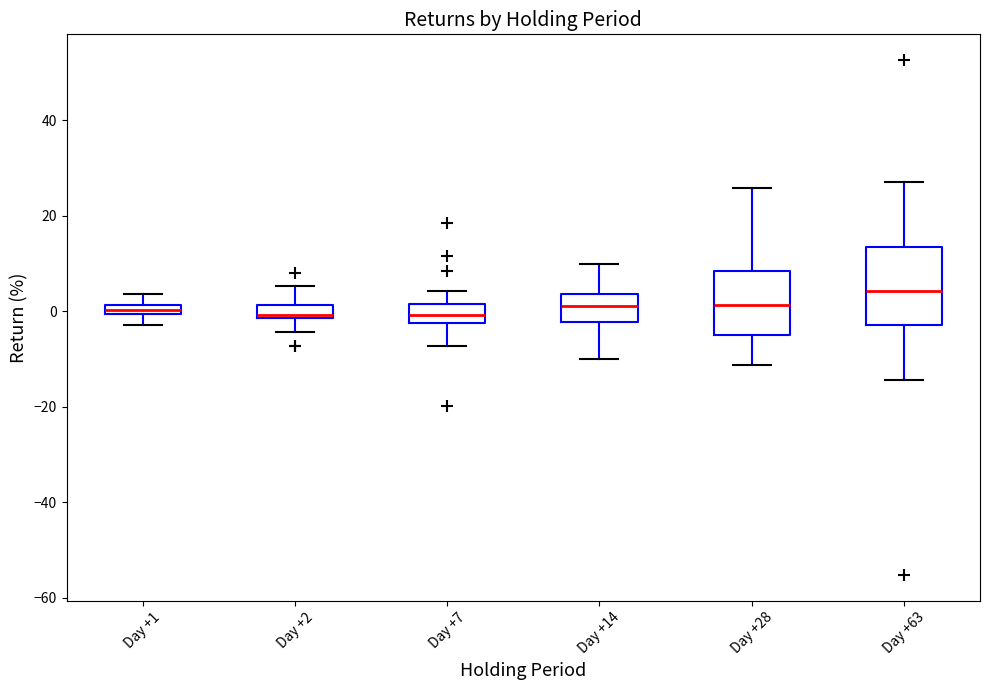

Which box is the tallest, from its lower edge to its upper edge?

Day +63